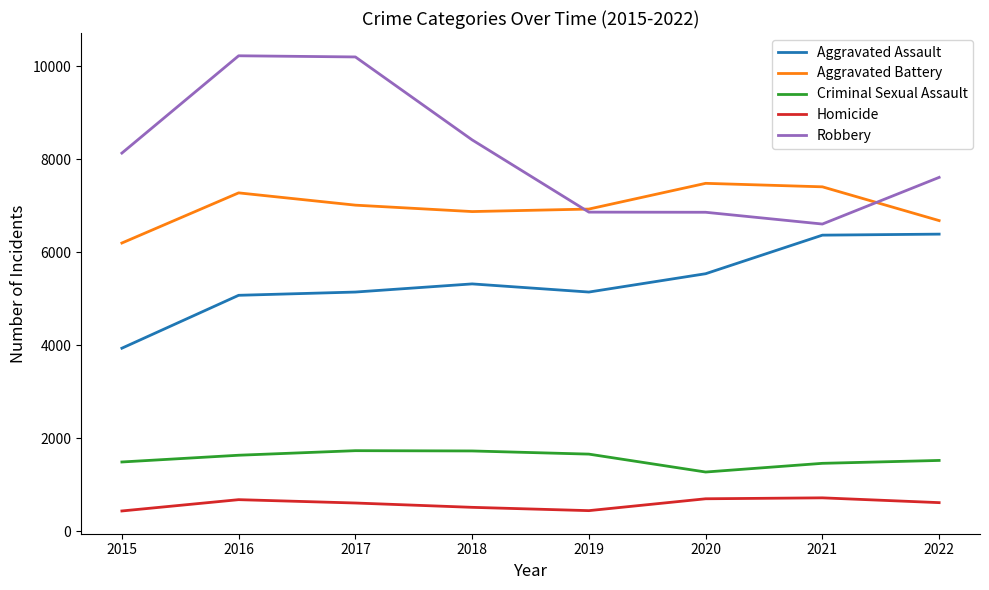

Rank the series at 2017 from highest to lowest value.

Robbery, Aggravated Battery, Aggravated Assault, Criminal Sexual Assault, Homicide